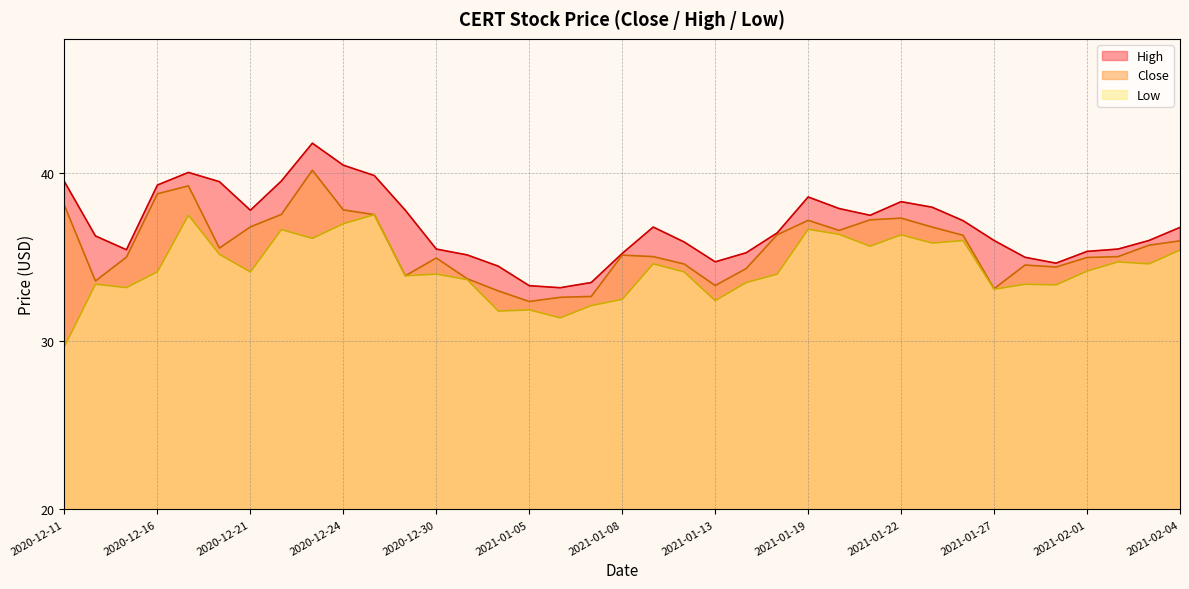

List the labels in order of Close value, largest first.

2020-12-23, 2020-12-17, 2020-12-16, 2020-12-11, 2020-12-24, 2020-12-22, 2020-12-28, 2021-01-22, 2021-01-21, 2021-01-19, 2020-12-21, 2021-01-25, 2021-01-20, 2021-01-15, 2021-01-26, 2021-02-04, 2021-02-03, 2020-12-18, 2021-01-08, 2021-02-02, 2021-01-11, 2020-12-15, 2021-02-01, 2020-12-30, 2021-01-12, 2021-01-28, 2021-01-29, 2021-01-14, 2020-12-29, 2020-12-31, 2020-12-14, 2021-01-13, 2021-01-27, 2021-01-04, 2021-01-07, 2021-01-06, 2021-01-05